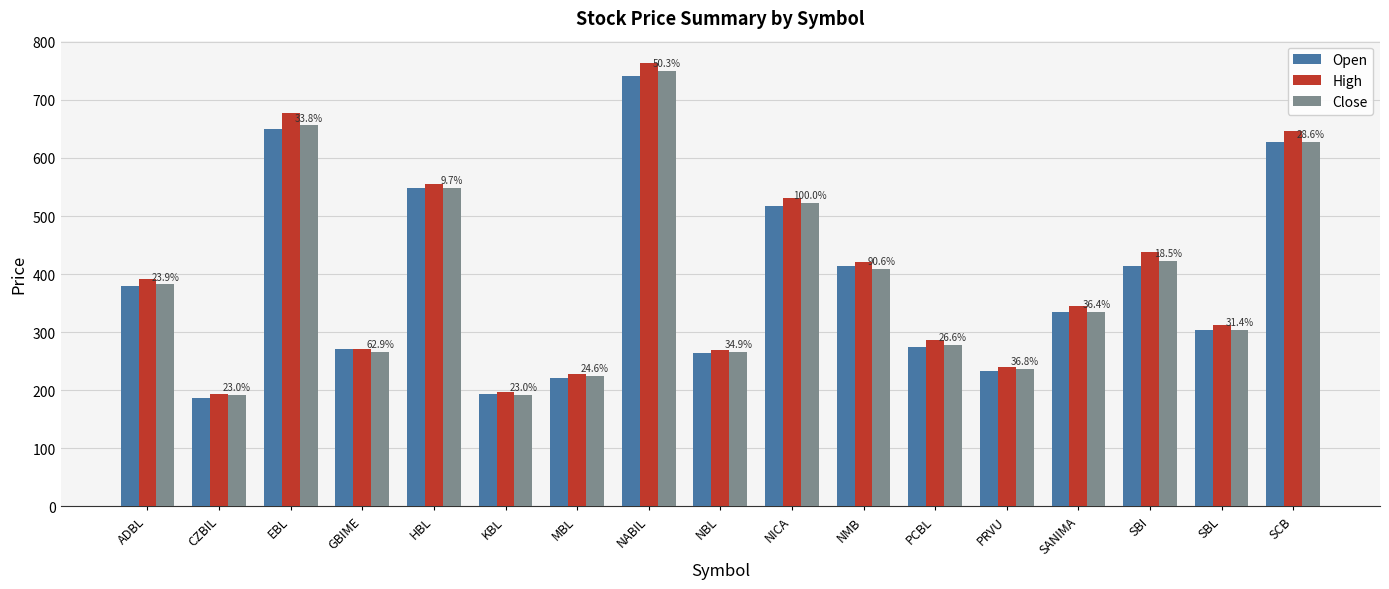

The value of High at PCBL is 287. True or false?

True